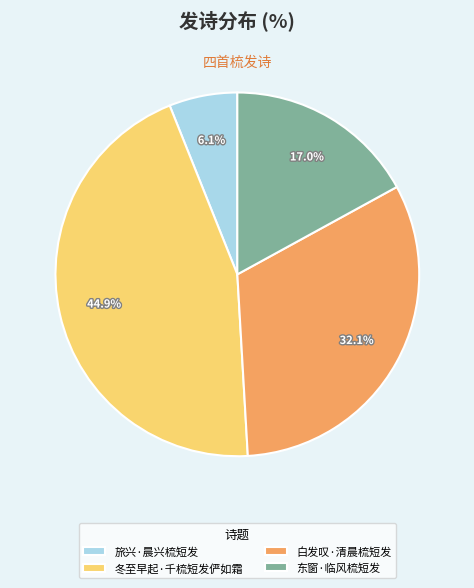

How much of the chart is everything except 冬至早起·千梳短发俨如霜?

55.1%